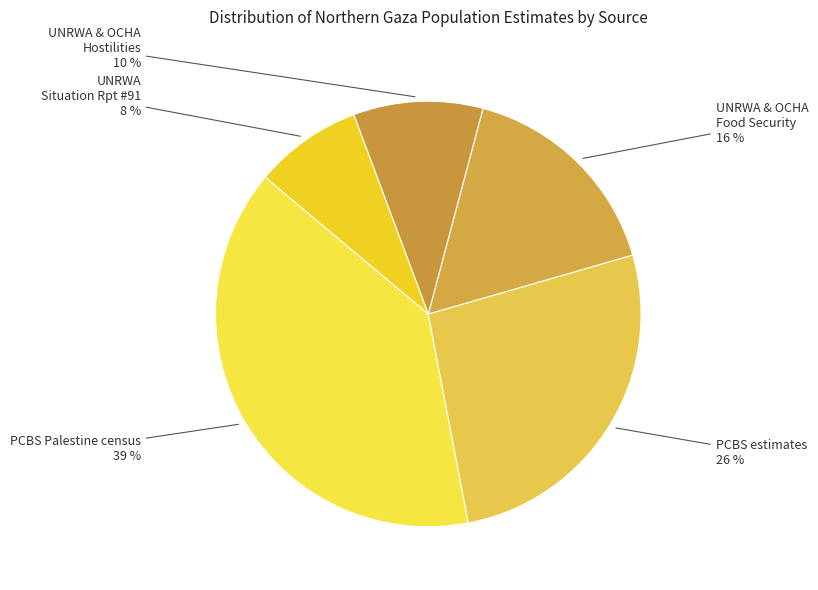

Which category has the biggest portion of the pie?

PCBS Palestine census